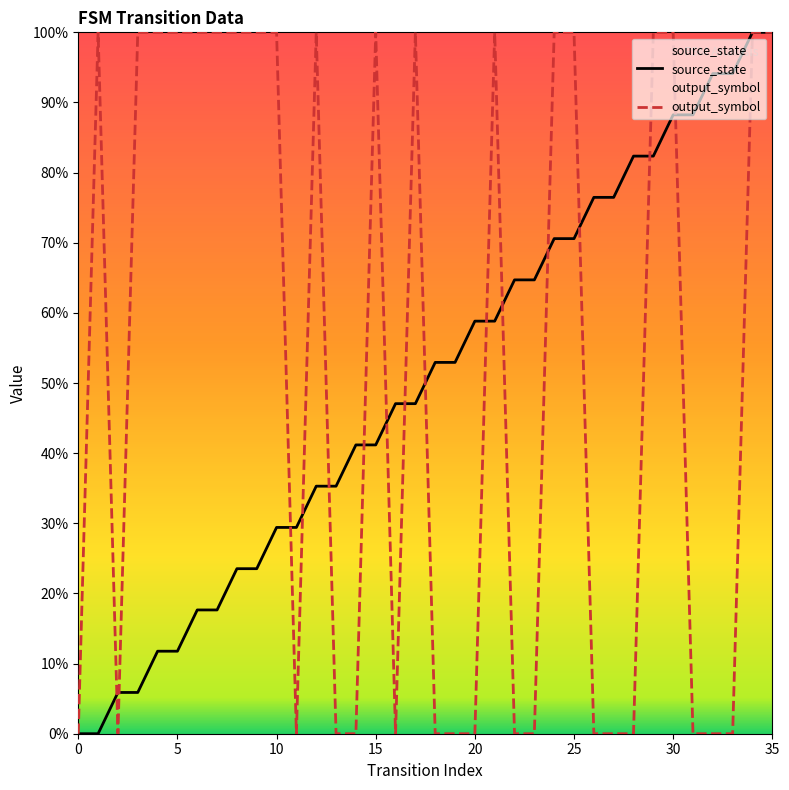

What is the sum of the output_symbol values at 34 and 23?

100.0